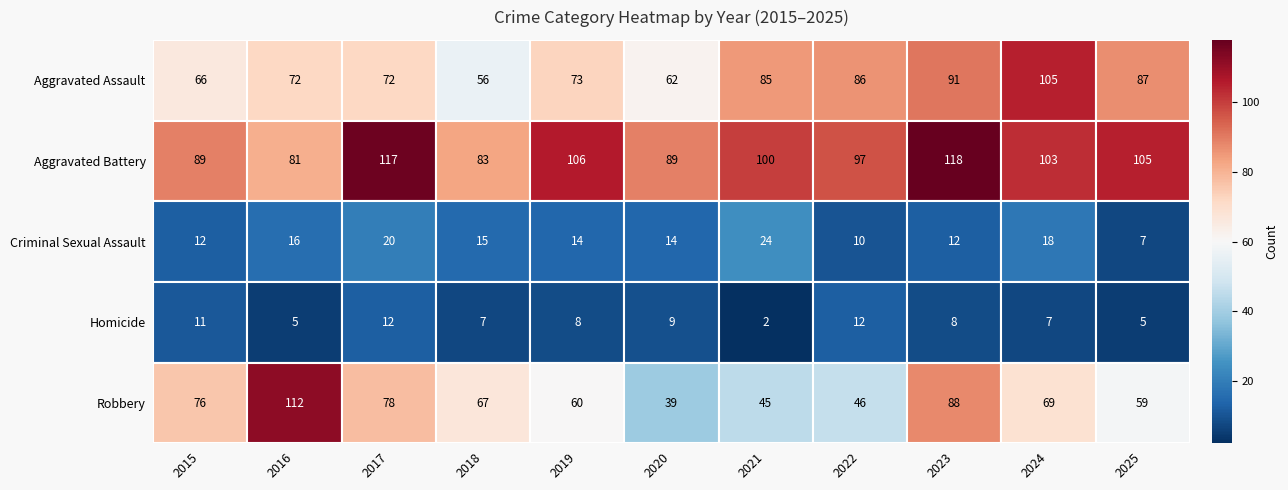

Rank the series by their maximum value, from lowest to highest.

Homicide, Criminal Sexual Assault, Aggravated Assault, Robbery, Aggravated Battery